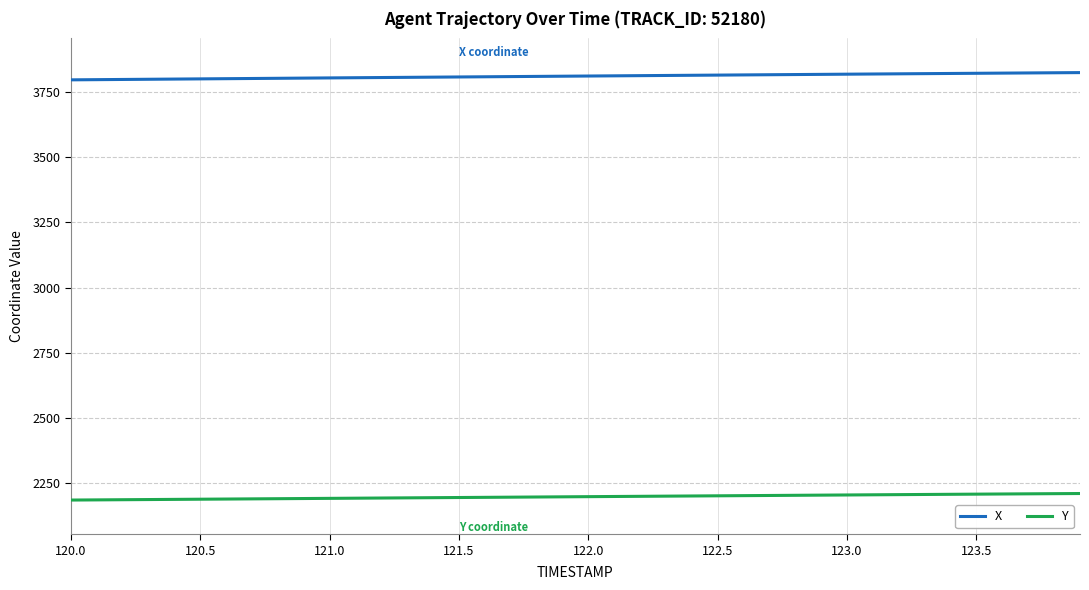

Which series has the widest spread of values?

X